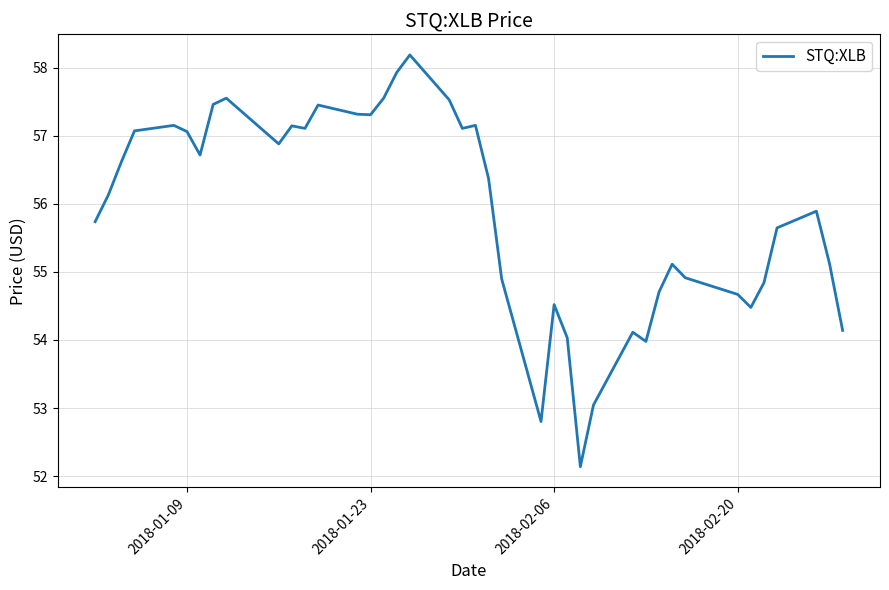

What is the greatest value displayed?

58.2